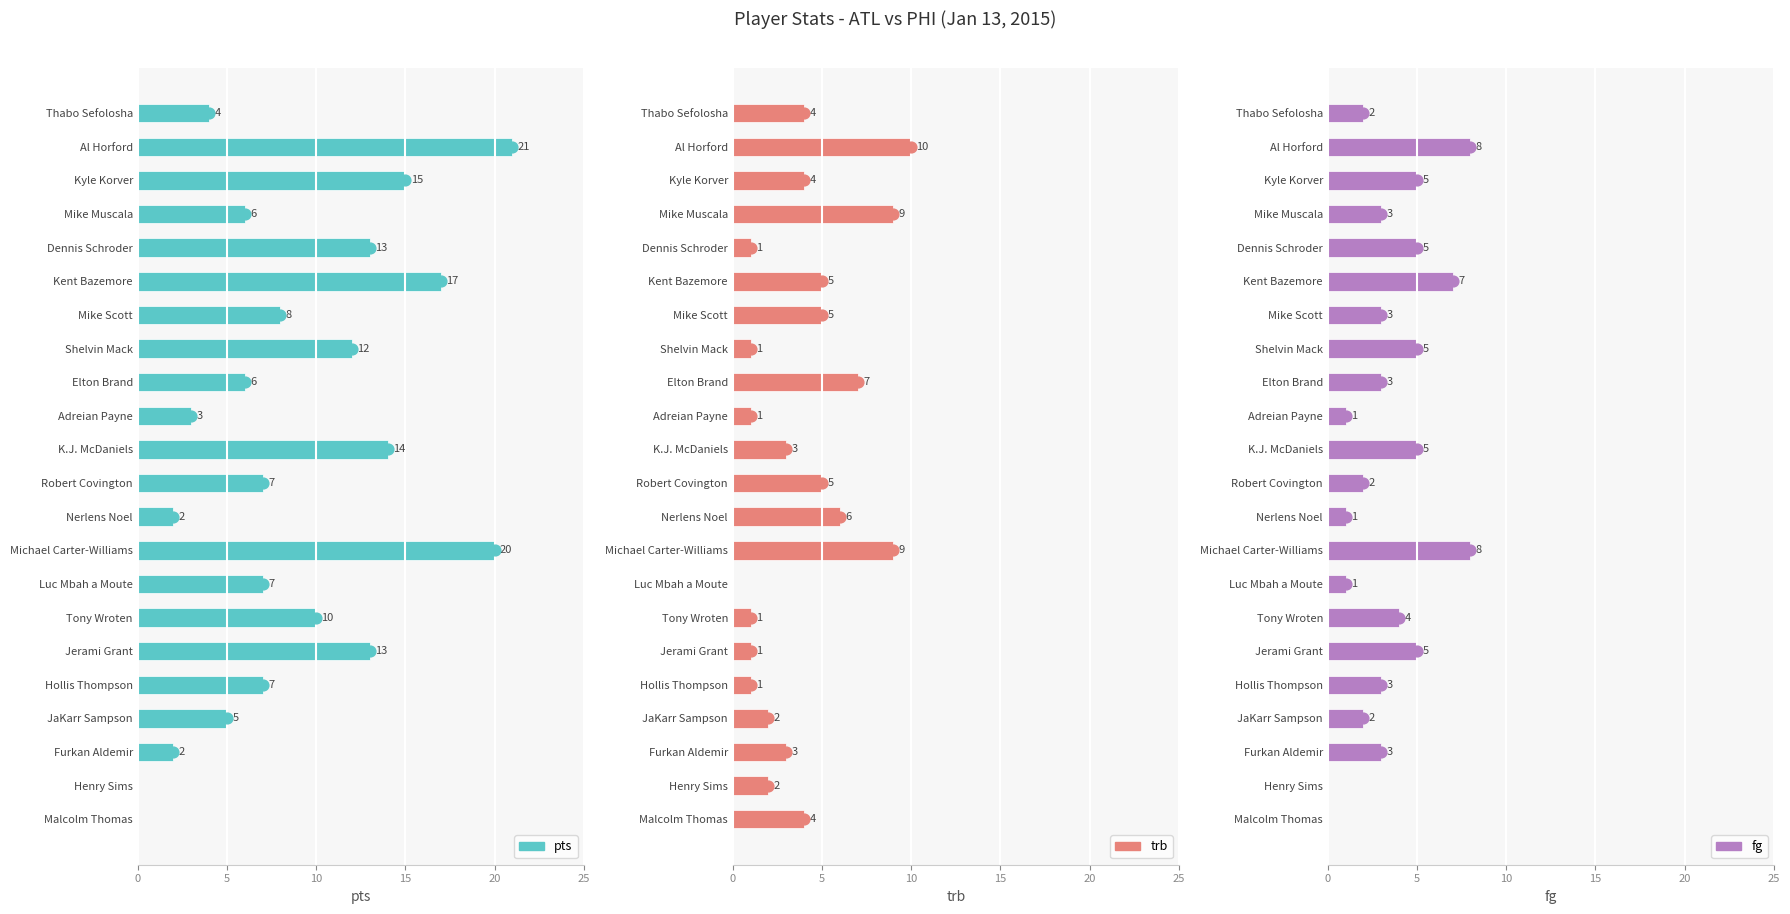

At how many categories does at least one series exceed 4?

17